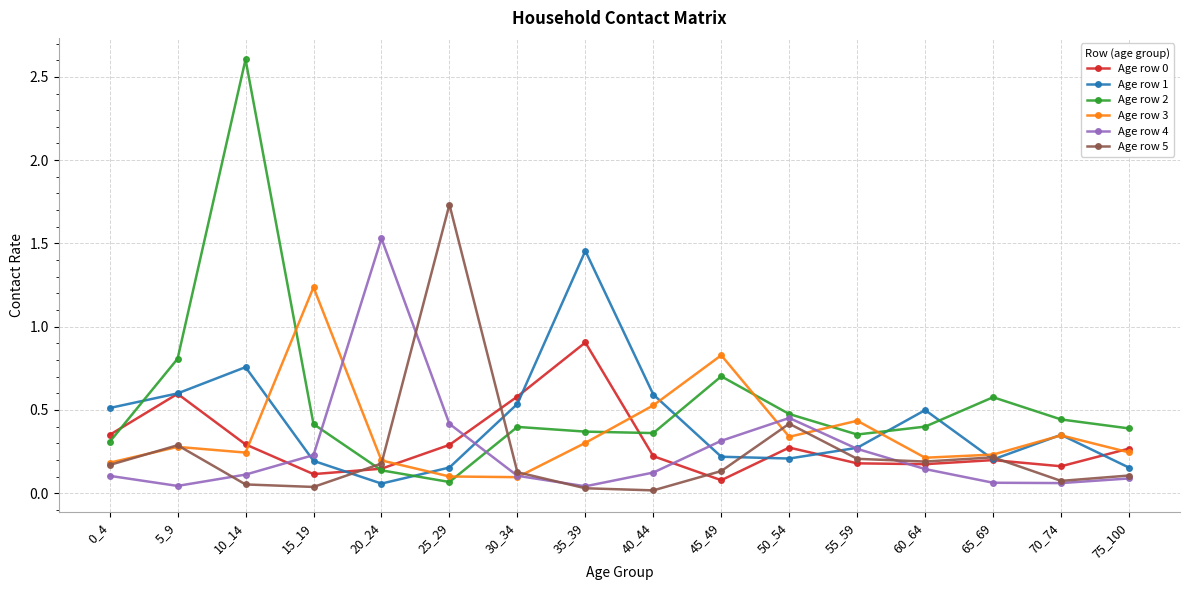

The value of Age row 1 at 25_29 is 0.2. True or false?

True